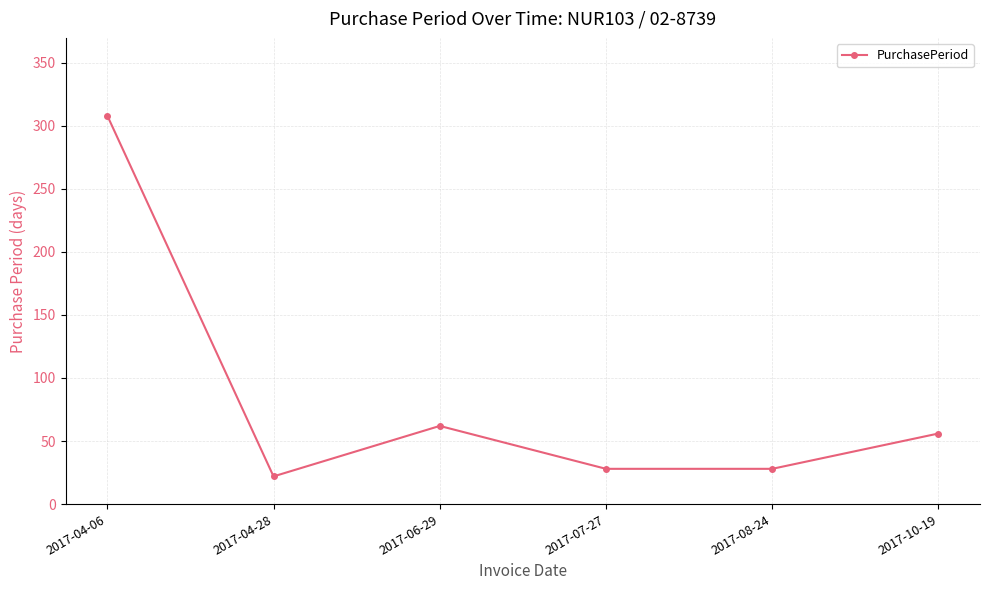

What is the difference between the values at 2017-10-19 and 2017-08-24?

28